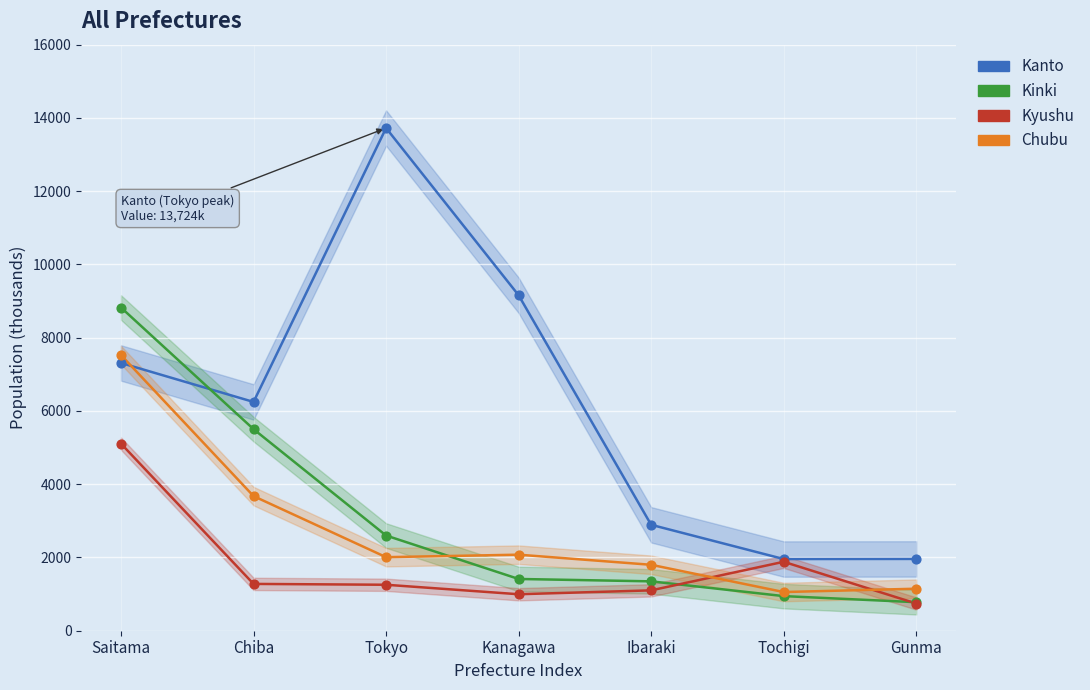

What is the total value across all series at Tochigi?

5840